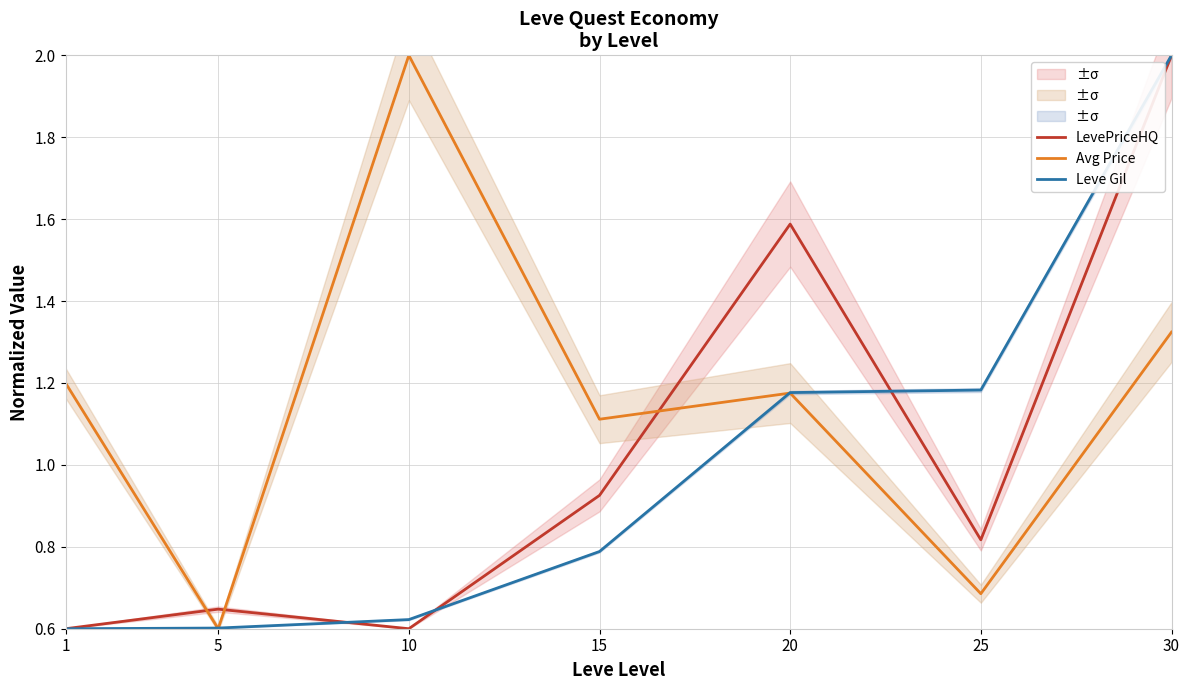

List the series in order of their peak value, highest first.

LevePriceHQ, Avg Price, Leve Gil